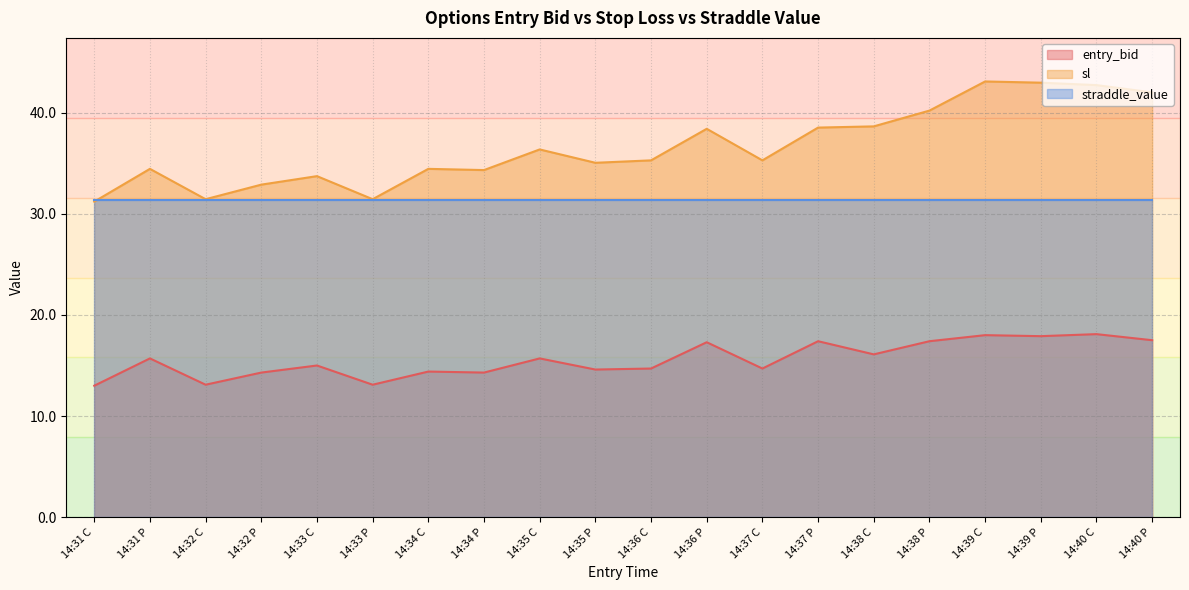

What position from the right is 14:35 C?

12